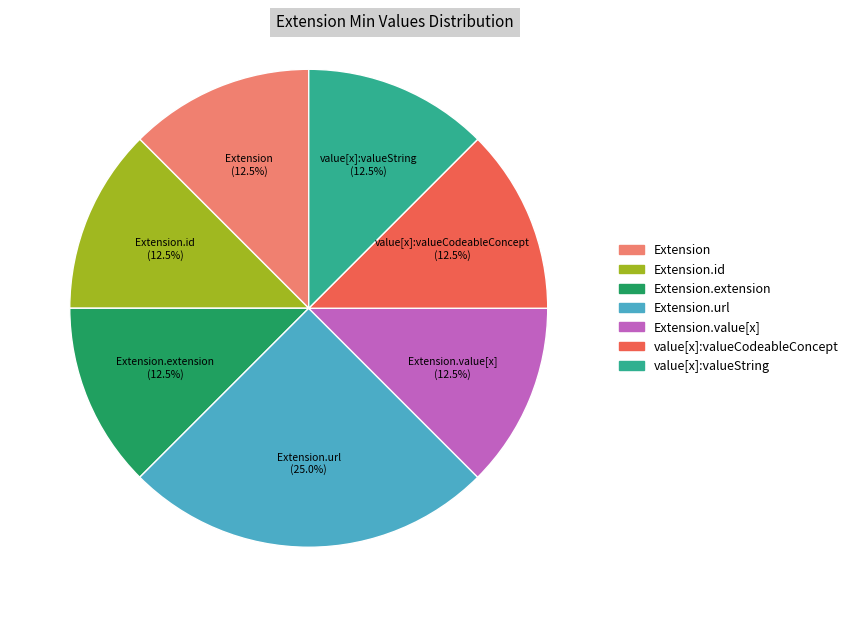

Is there any slice that represents more than half of the pie?

No